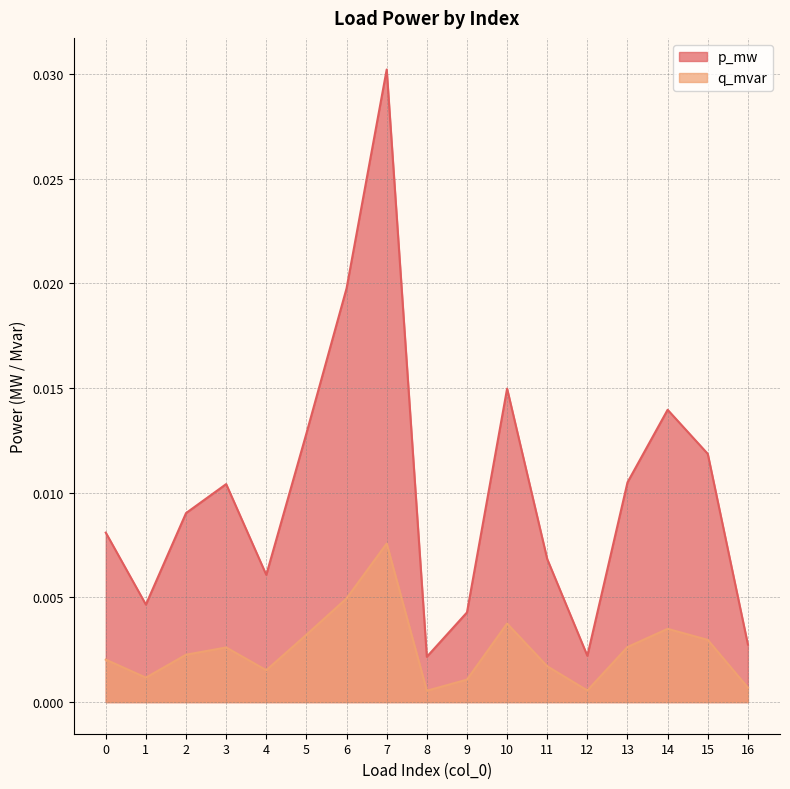

True or false: q_mvar has more than 2 points higher than both neighbors.

True